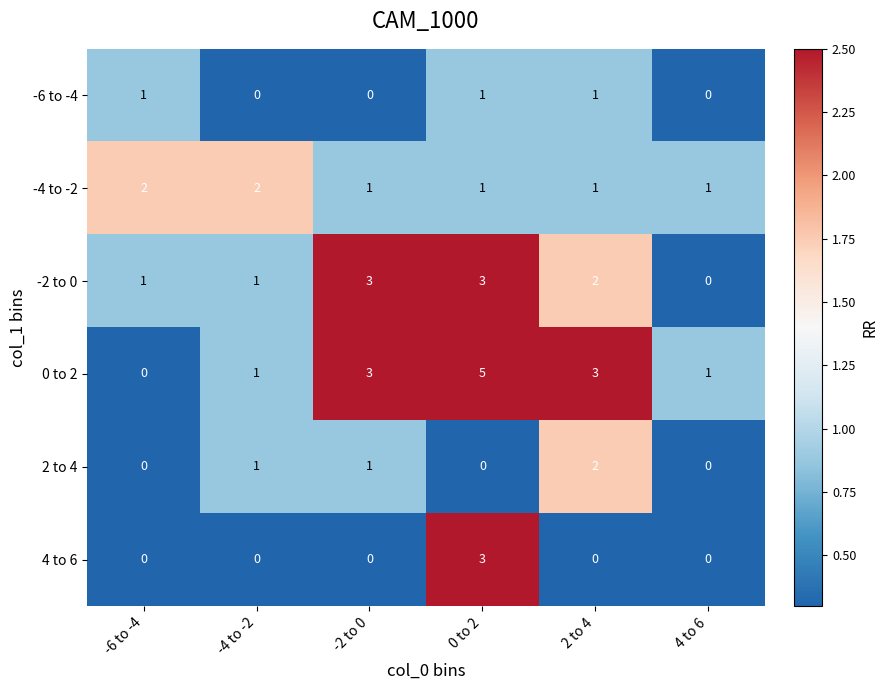

Which category has the highest value in the 0 to 2 series?

0 to 2